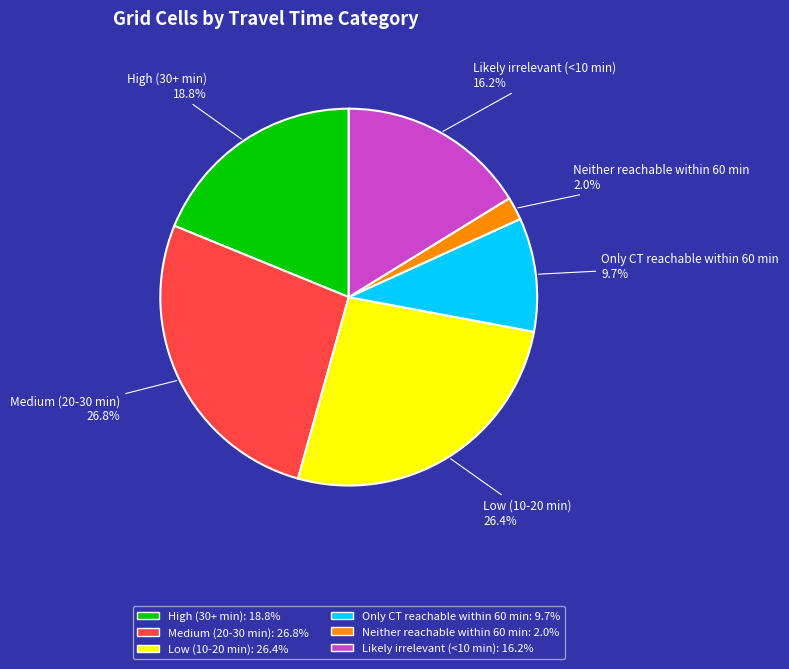

Is Low (10-20 min) the majority of the pie?

No